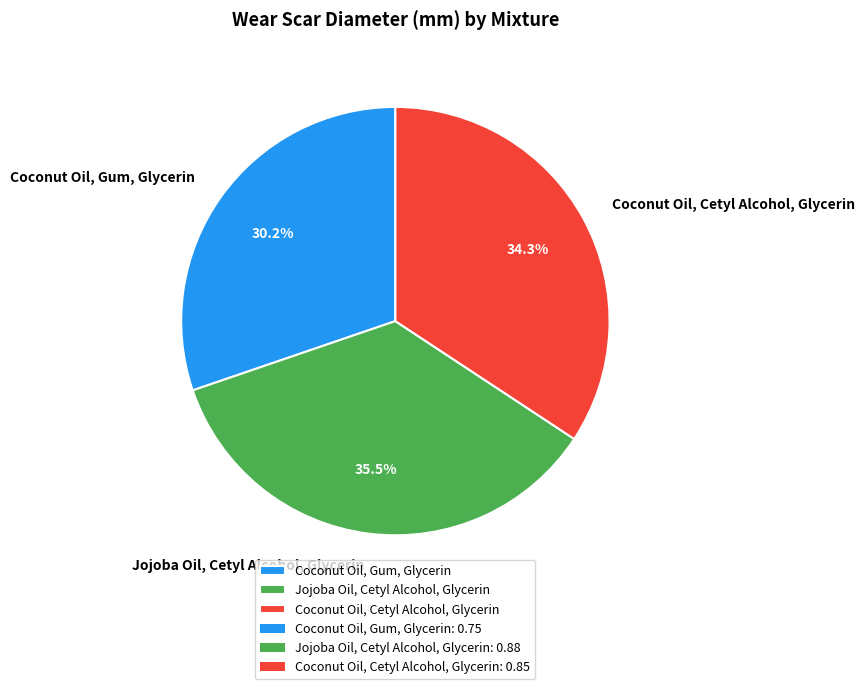

To the nearest percent, what portion does Coconut Oil, Cetyl Alcohol, Glycerin represent?

34%